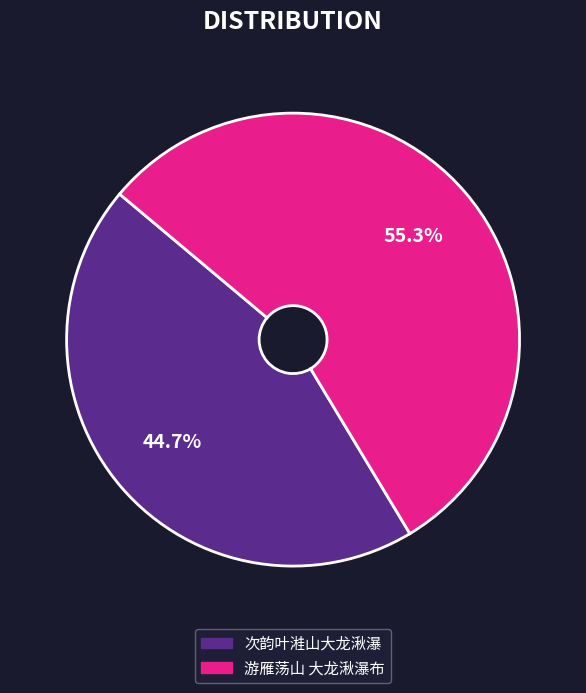

What portion of the pie excludes 次韵叶溎山大龙湫瀑?

55.3%